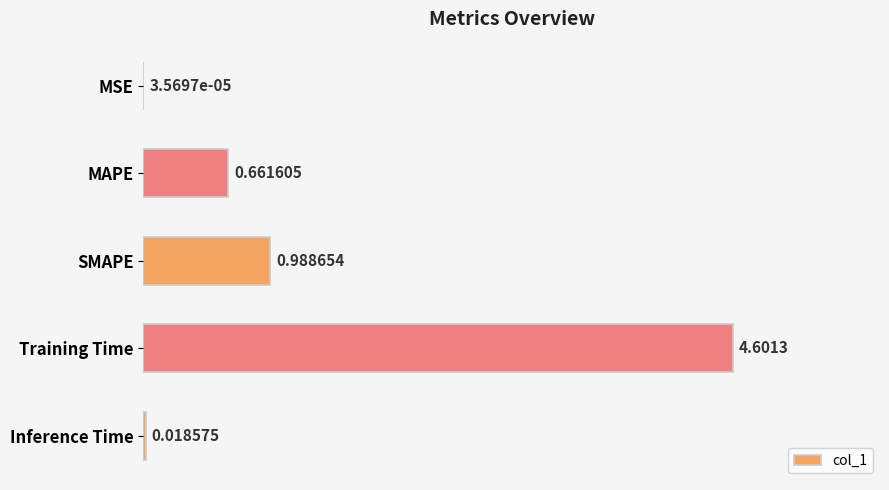

What is the maximum value shown in the chart?

4.6